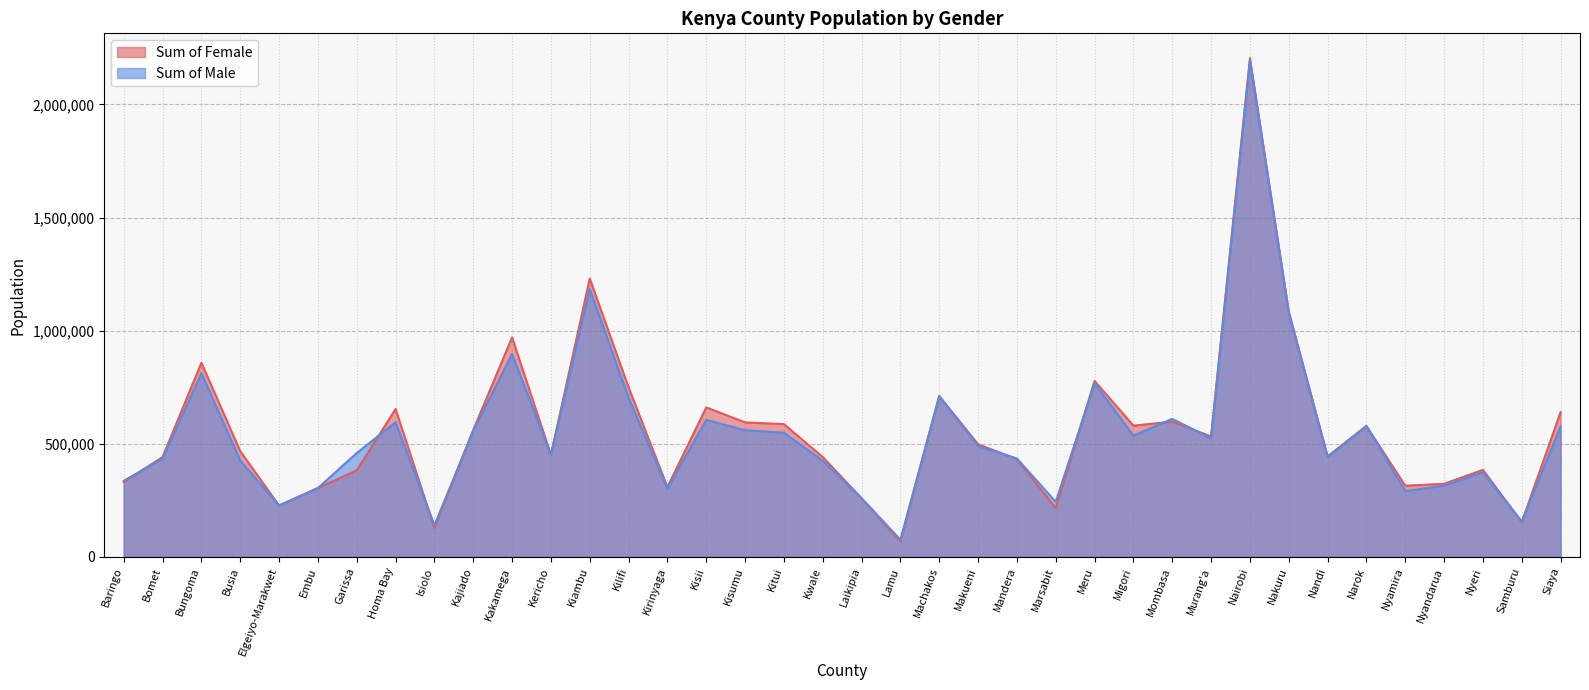

How many lines are shown in the chart?

2